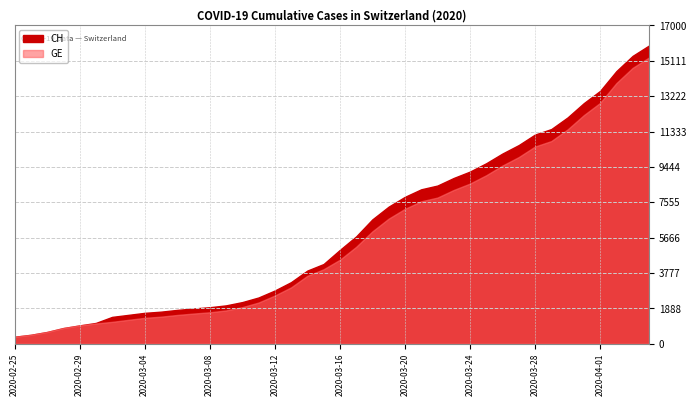

What is the difference between the highest and lowest values at 2020-04-02?

642